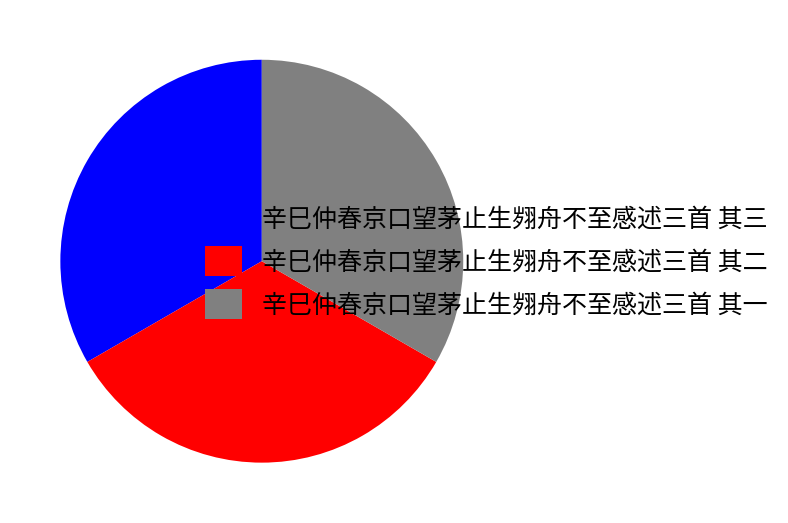

What is the ratio of the value at 辛巳仲春京口望茅止生翙舟不至感述三首 其三 to the value at 辛巳仲春京口望茅止生翙舟不至感述三首 其一?

1.0